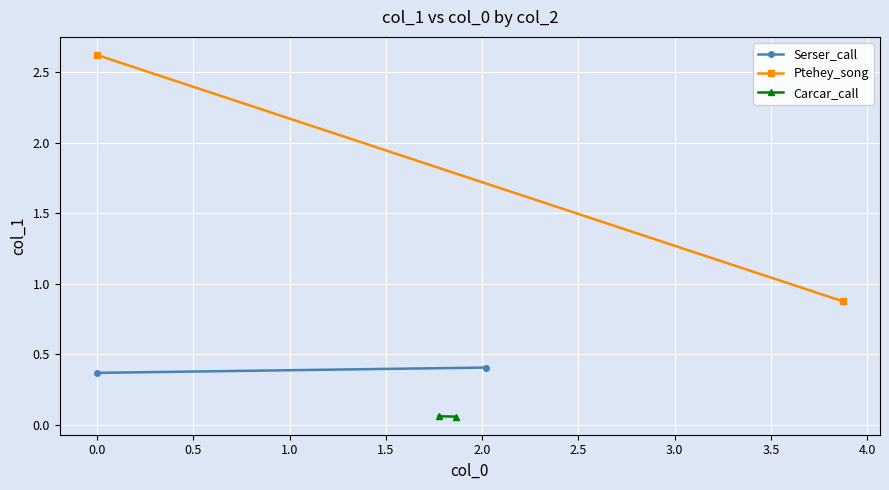

What is the maximum value for Carcar_call?

0.1